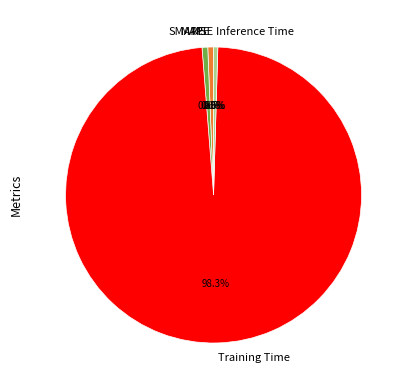

How much of the chart is everything except Inference Time?

99.5%